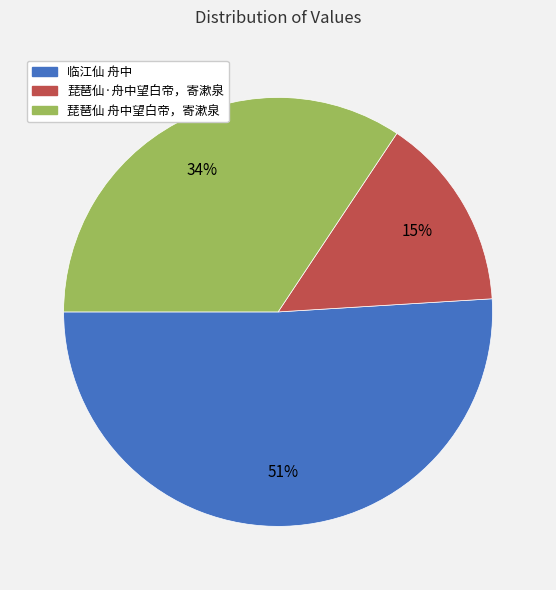

Does 临江仙 舟中 represent more than half of the total?

Yes